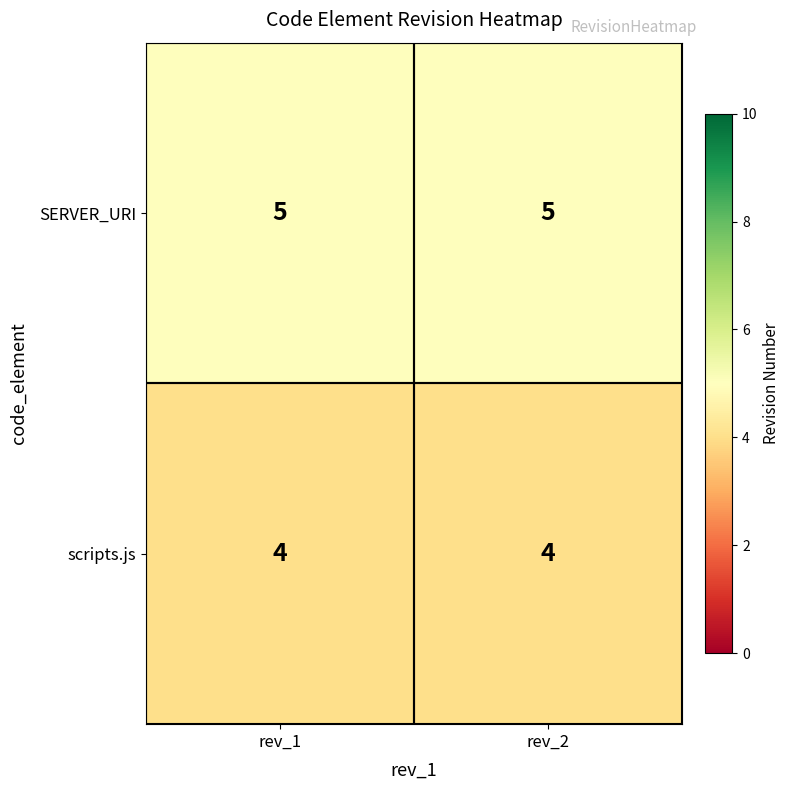

Which series has the largest total across all categories?

SERVER_URI